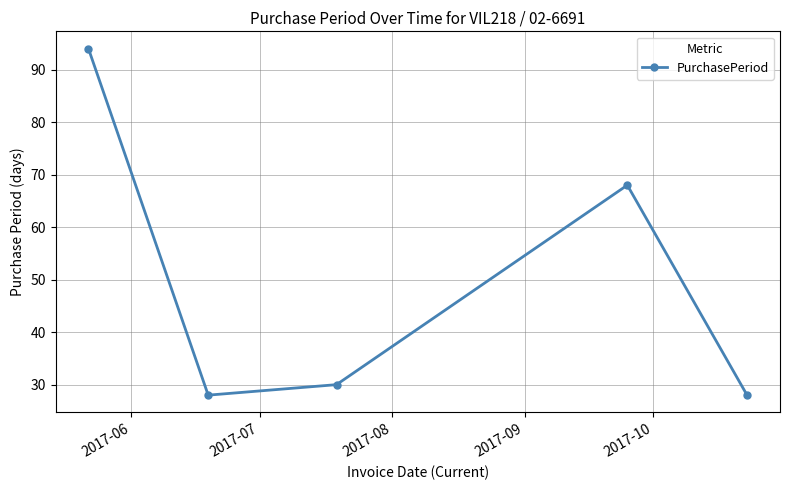

Reading left to right, extract all data points from this chart.

94	28	30	68	28